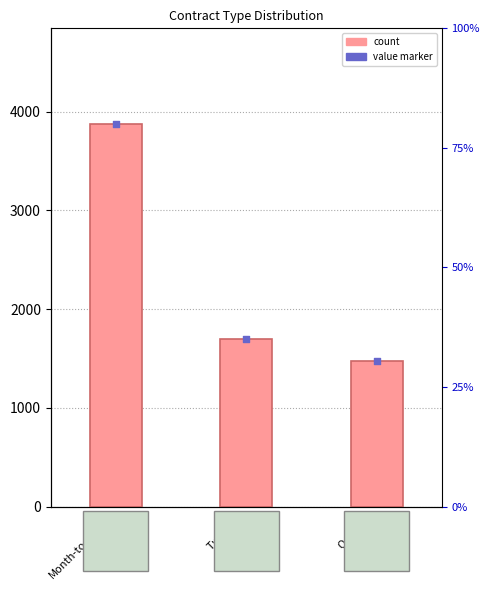

At which category is the sum across all series the highest?

Month-to-month